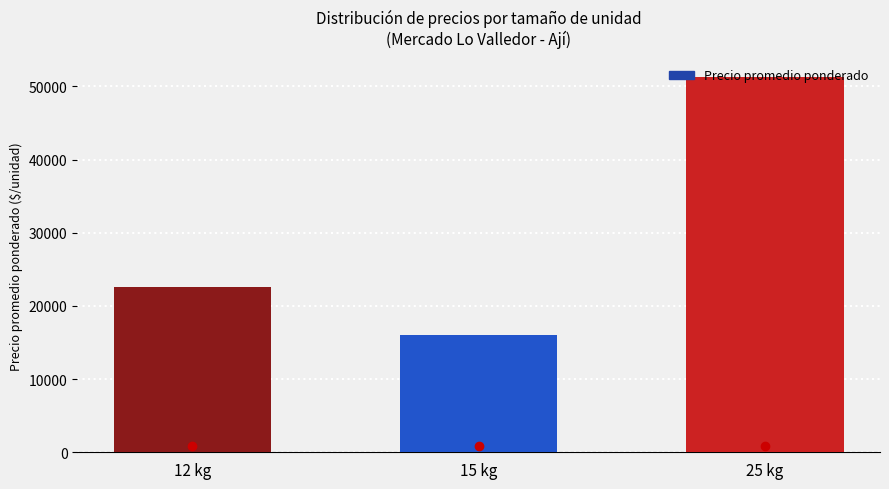

What value does the data have at 15 kg?

16067.0